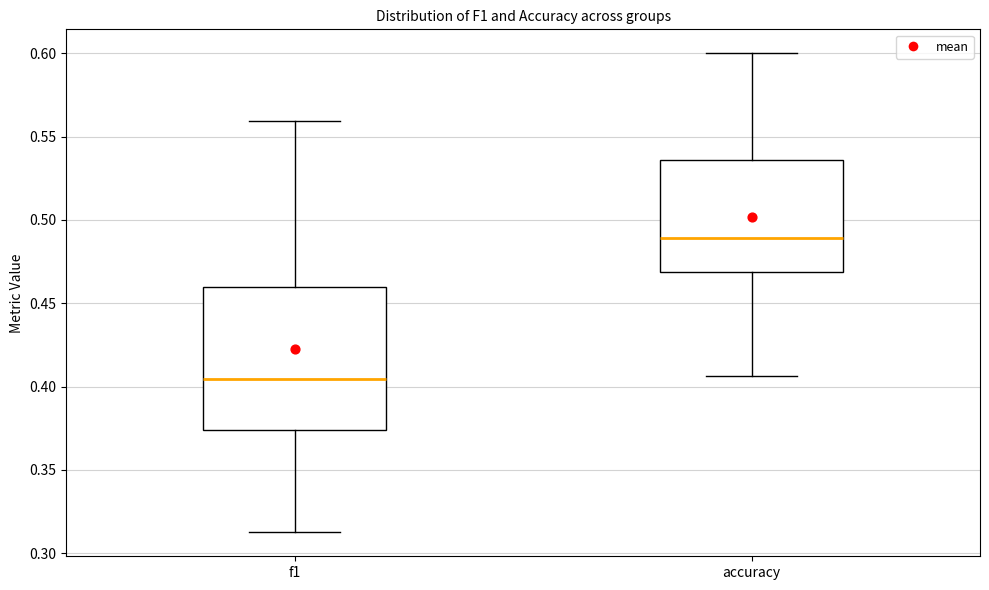

Which box is the tallest, from its lower edge to its upper edge?

f1